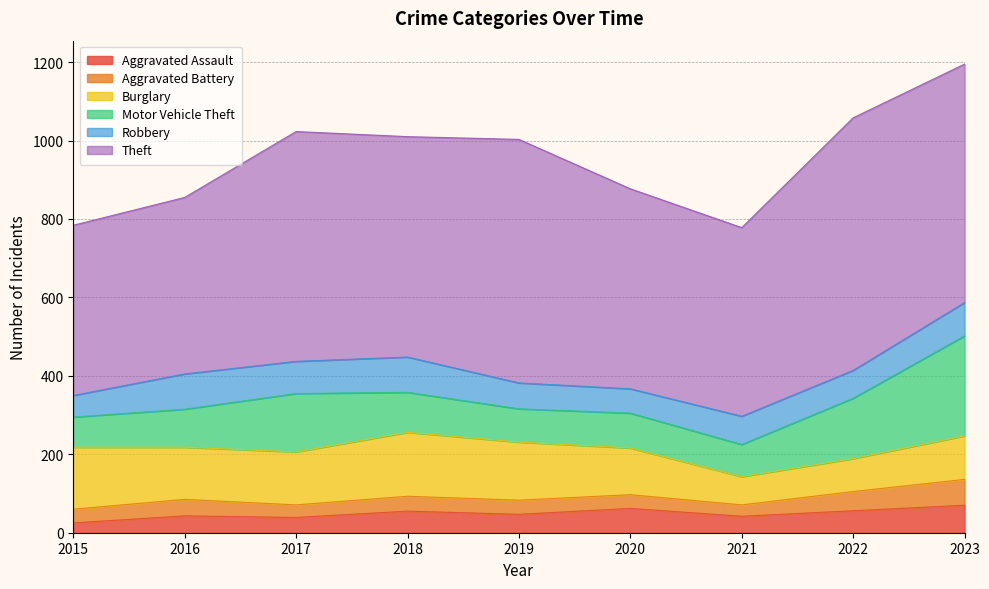

True or false: Aggravated Assault and Motor Vehicle Theft intersect in this chart.

False